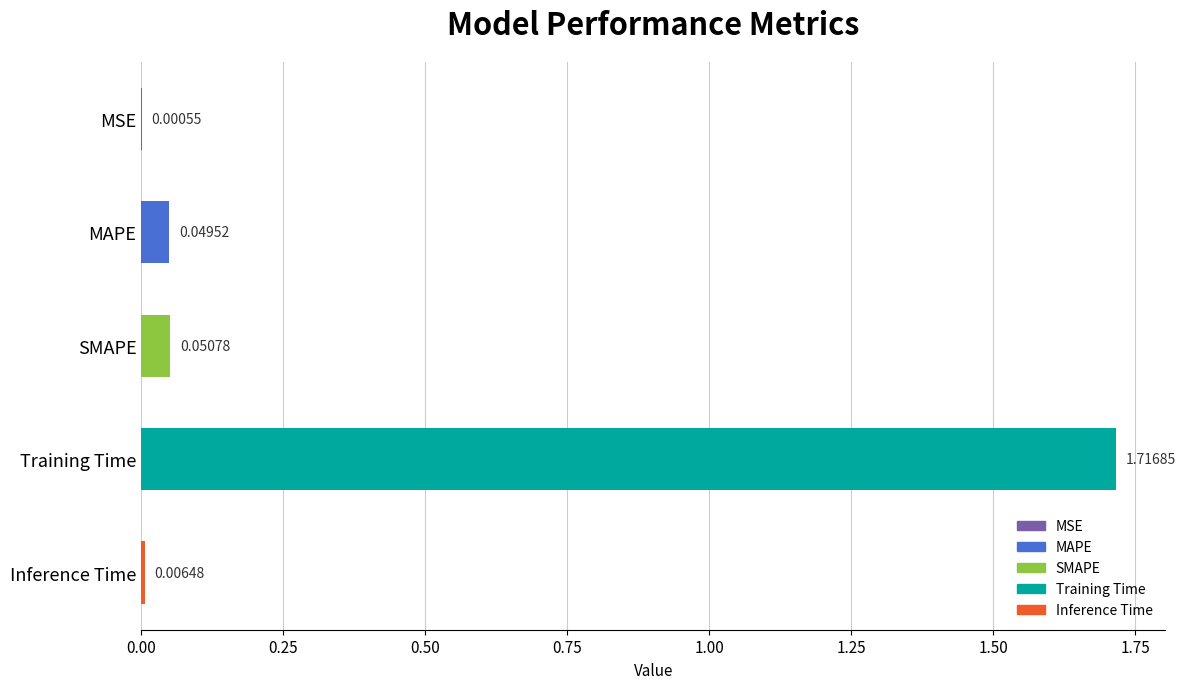

At which category does the chart reach its peak across all series?

Training Time